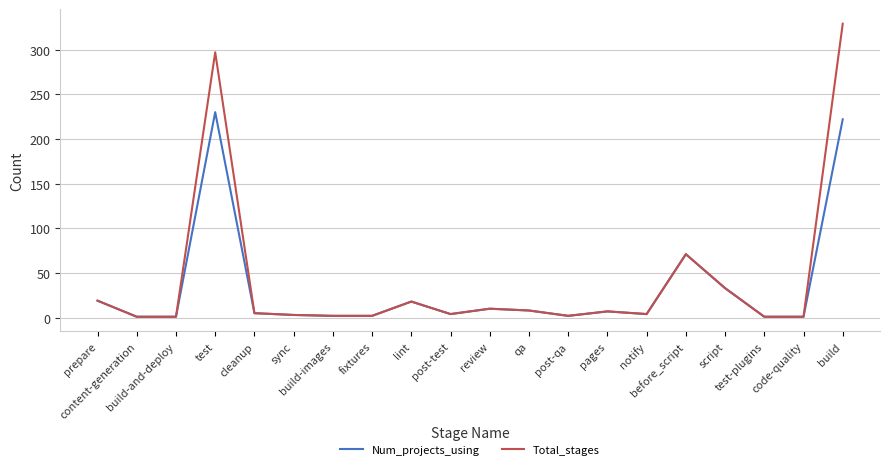

Which category has the highest value across all series?

build